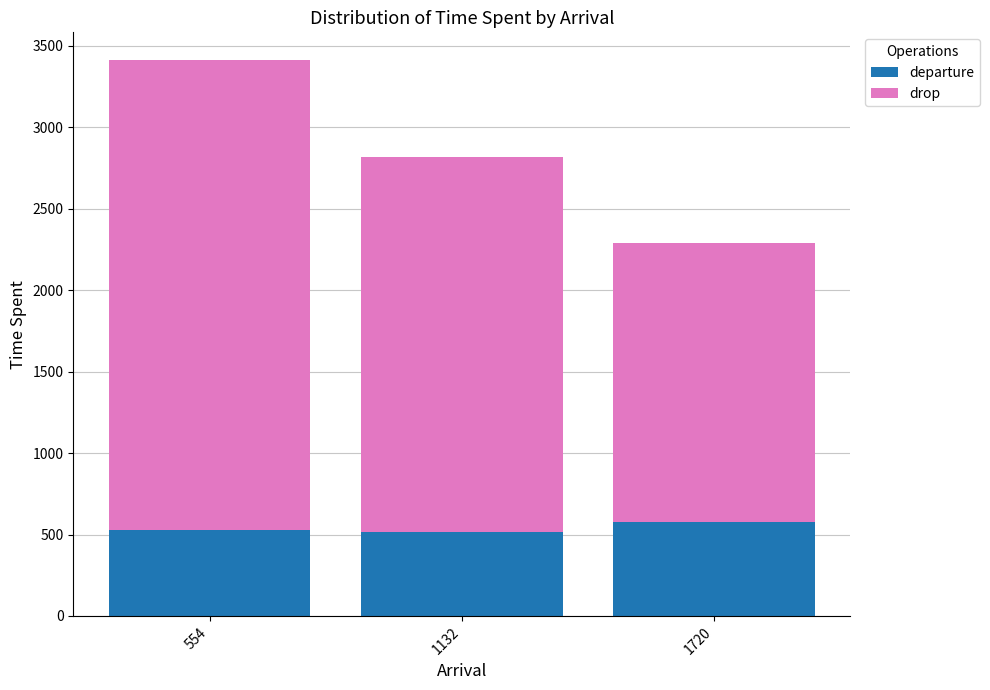

What is the difference between the departure values at 554 and 1720?

47